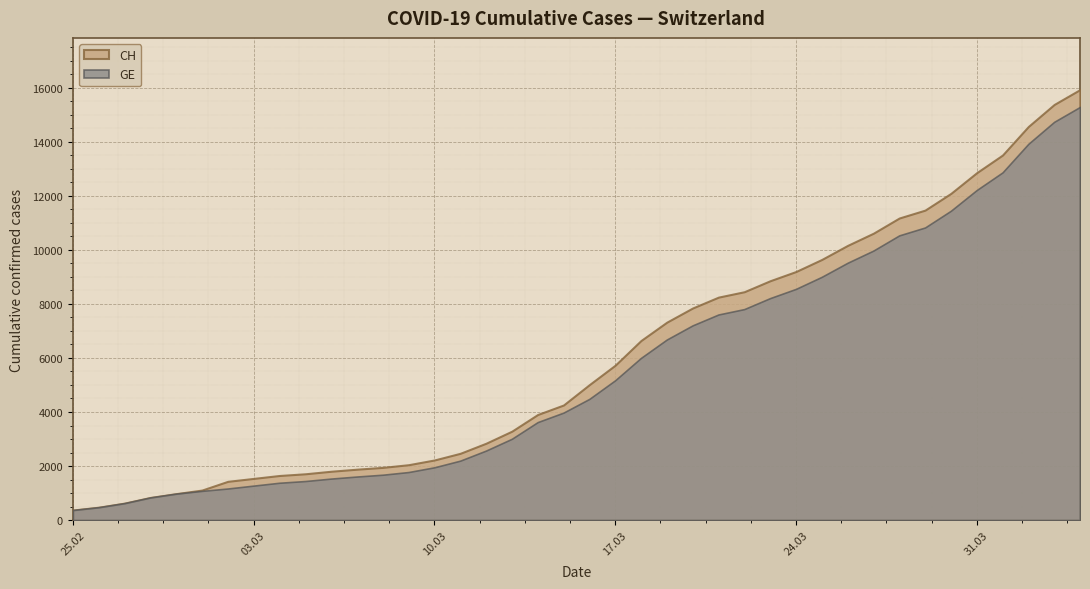

What is the total value across all series at 10.03?

4181